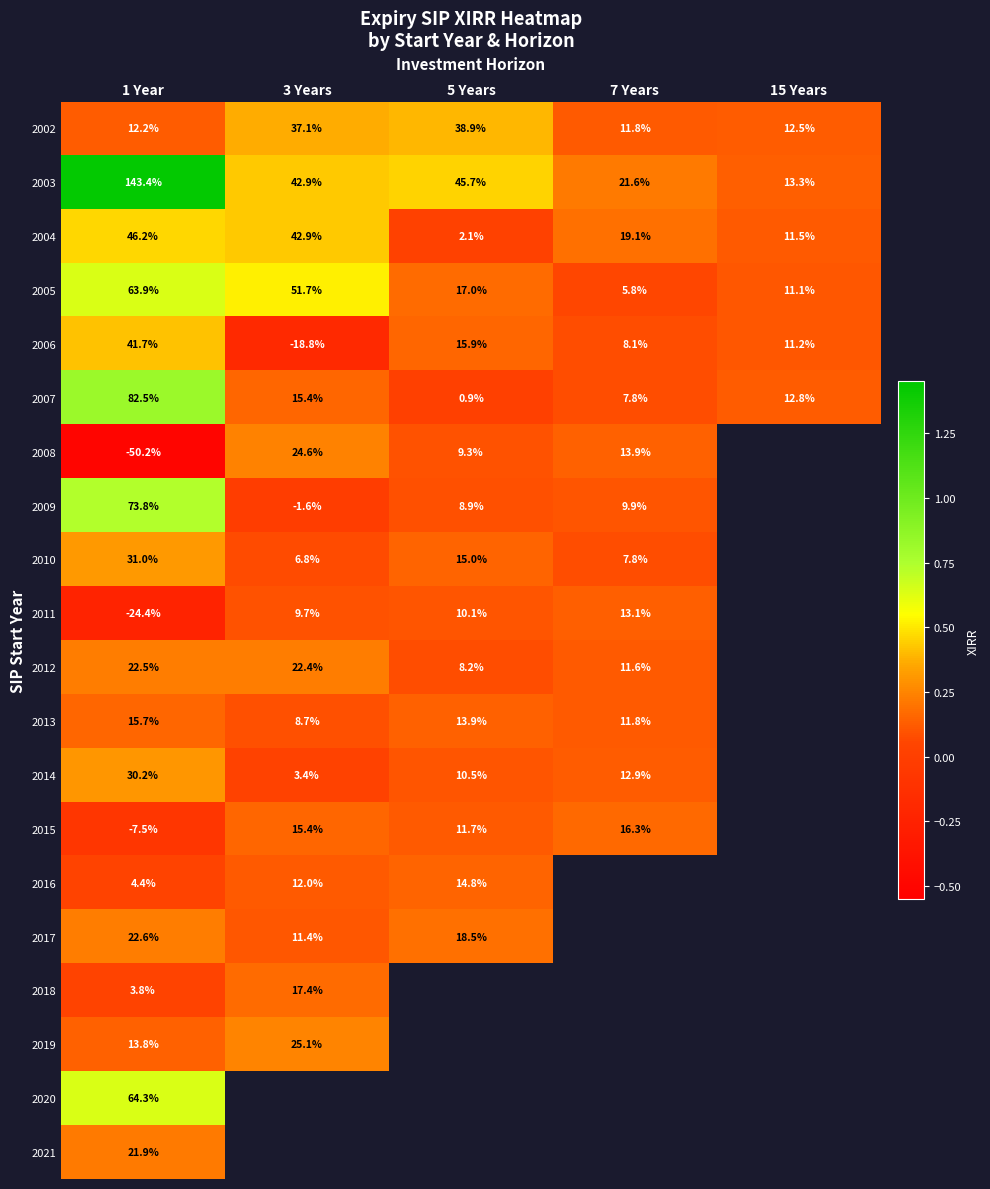

List the series in order of their peak value, lowest first.

2011, 2016, 2013, 2015, 2018, 2021, 2012, 2017, 2008, 2019, 2014, 2010, 2002, 2006, 2004, 2005, 2020, 2009, 2007, 2003